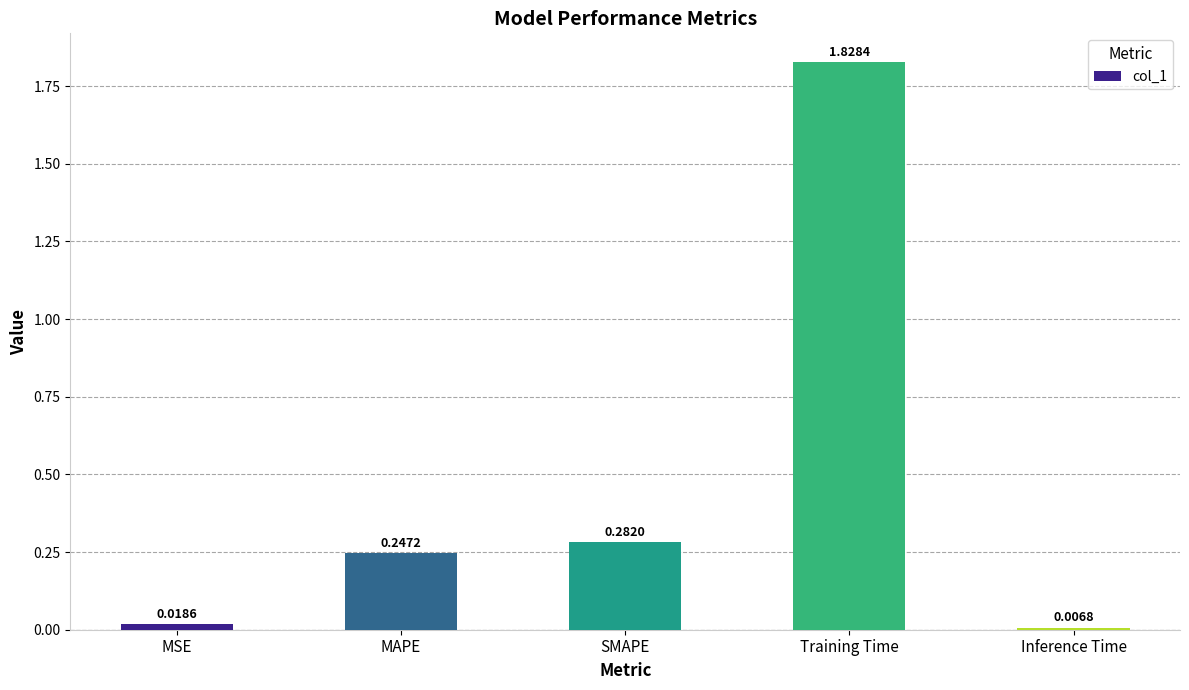

Which has a higher value, MSE or Training Time?

Training Time